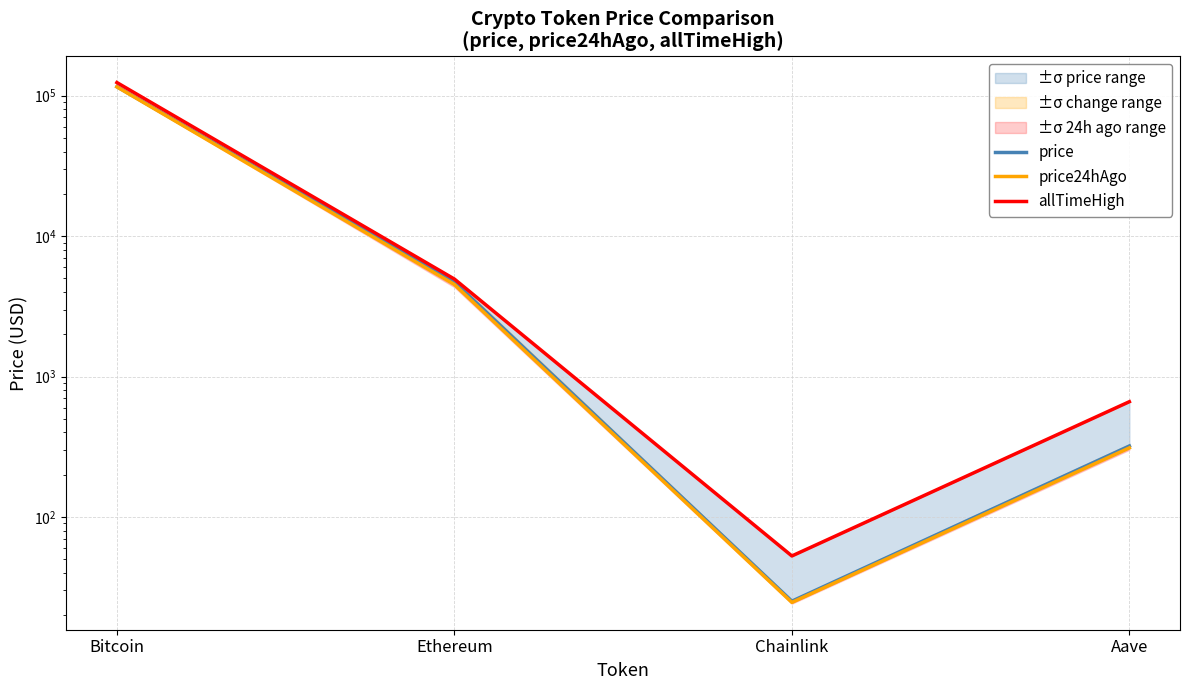

Reading left to right, extract all data points from this chart.

price: 115928.0	4713.5	25.1	320.0
price24hAgo: 115641.0	4522.9	24.6	310.4
allTimeHigh: 124128.0	4946.1	52.7	661.7